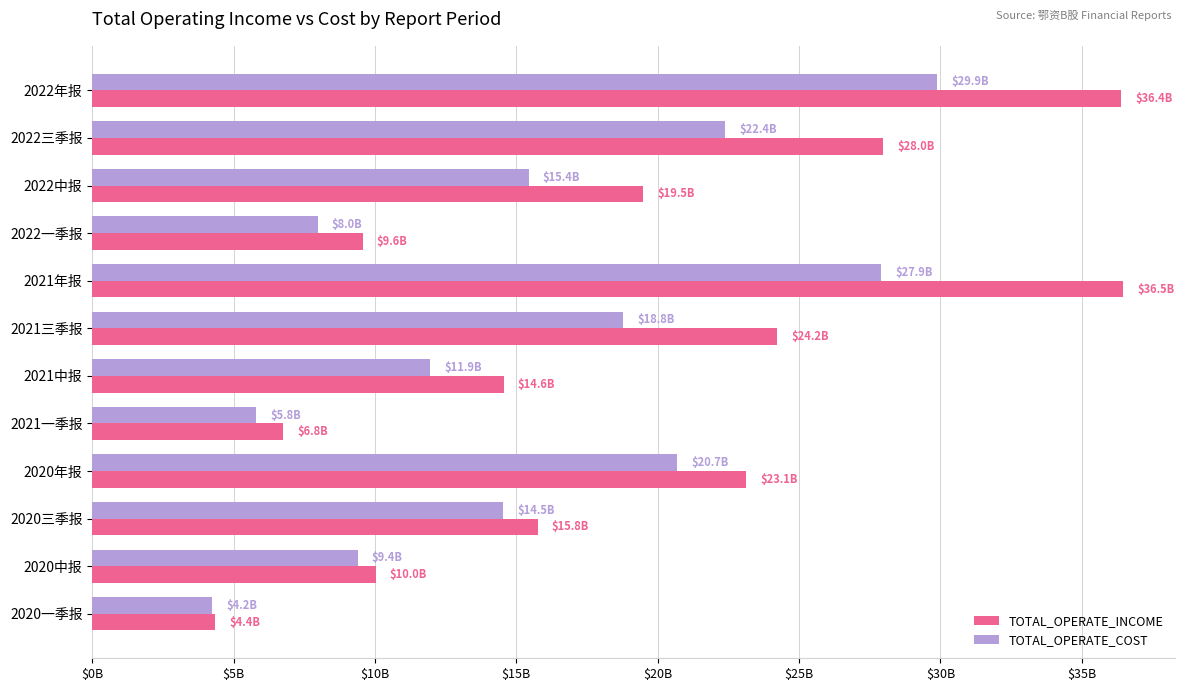

What are all the series names shown in the legend?

TOTAL_OPERATE_INCOME, TOTAL_OPERATE_COST